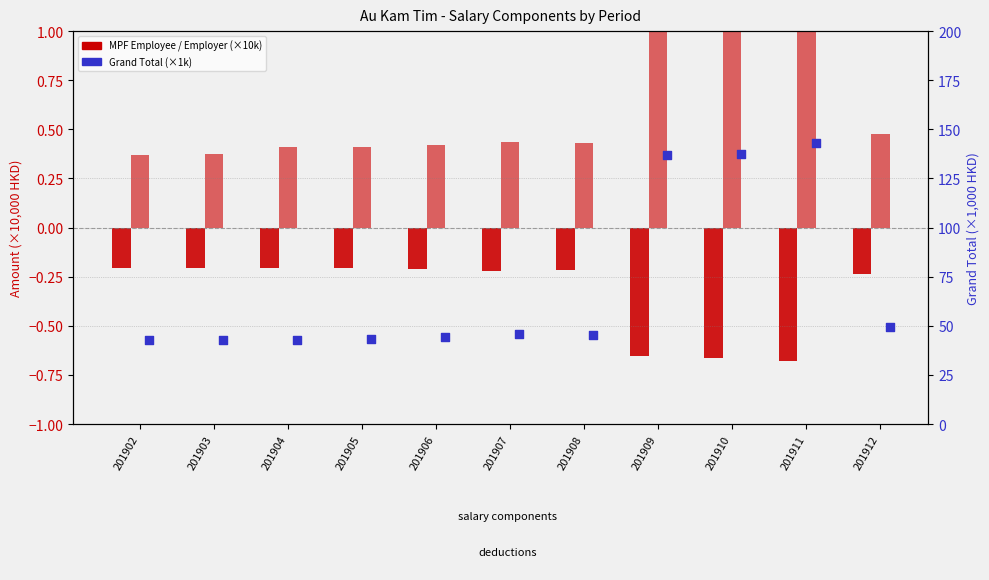

Is the value of Grand Total at 201906 greater than the value of MPF Employer at 201912?

Yes